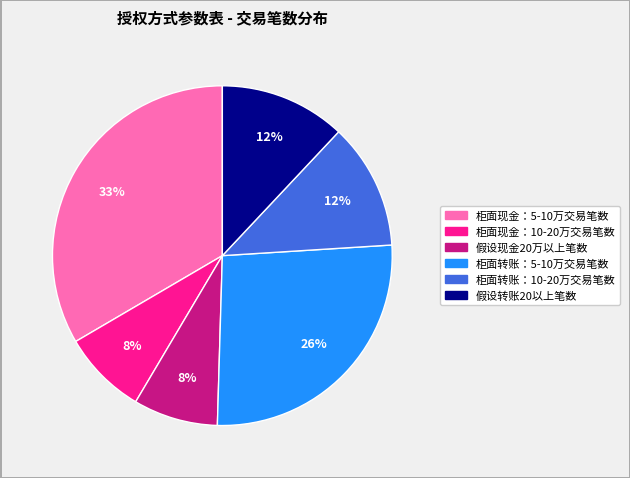

To the nearest percent, what is the combined percentage of 柜面转账：10-20万交易笔数 and 假设现金20万以上笔数?

20%